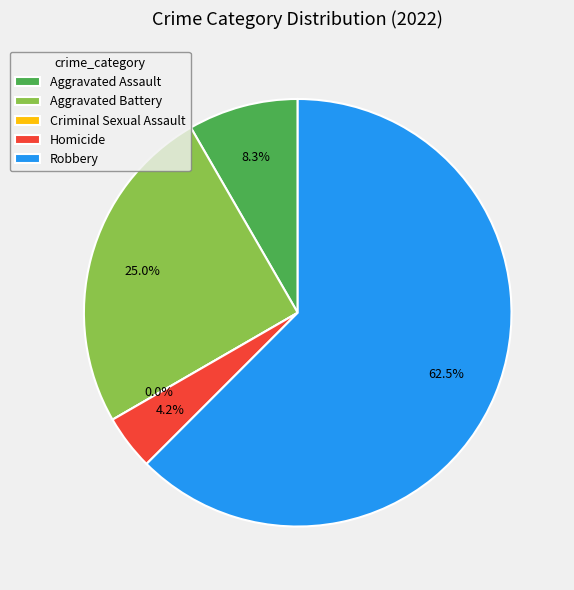

To the nearest percent, what is the difference between the Homicide and Aggravated Battery slice percentages?

21%